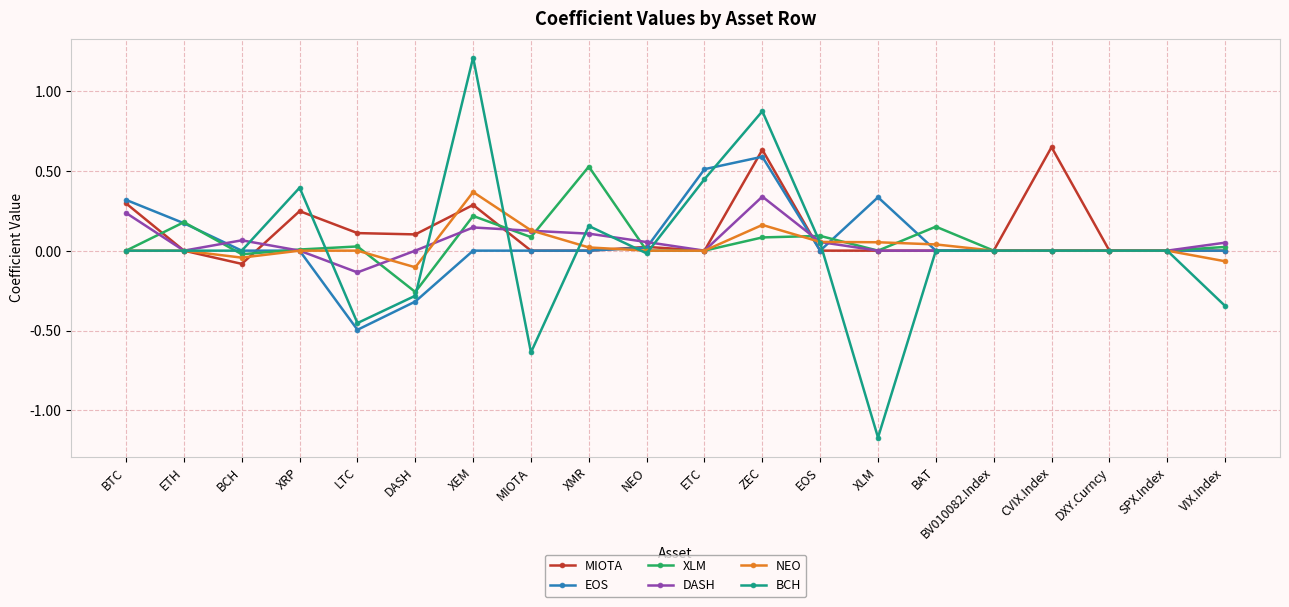

True or false: DASH has a value of 0.1 at XEM.

True